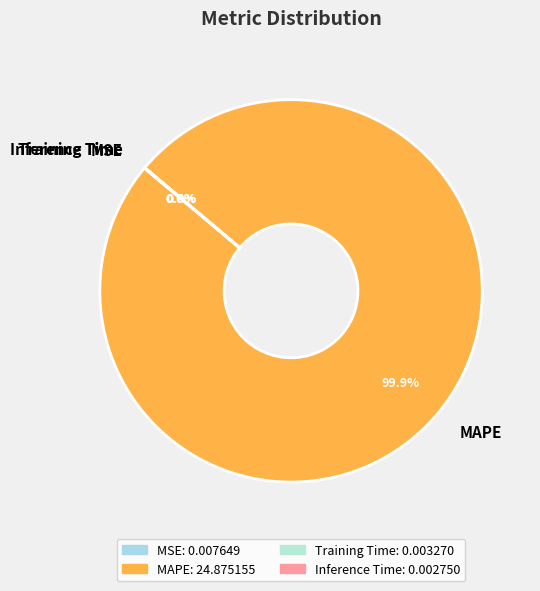

Which slice represents more than half of the pie?

MAPE